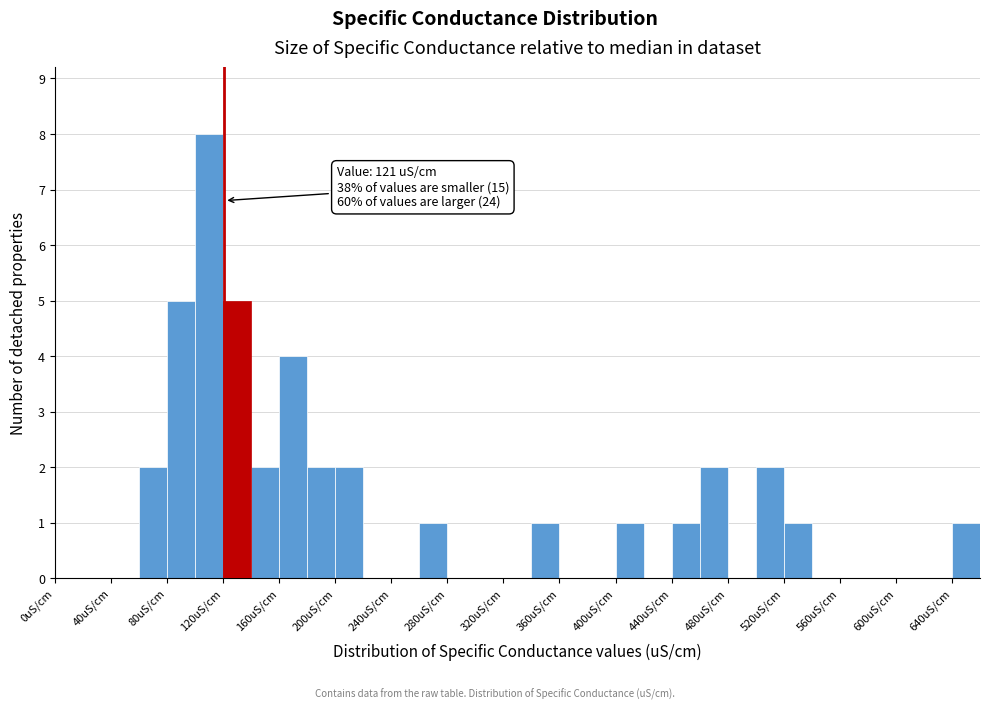

Which range on the x-axis has the tallest bar?

100 to 120